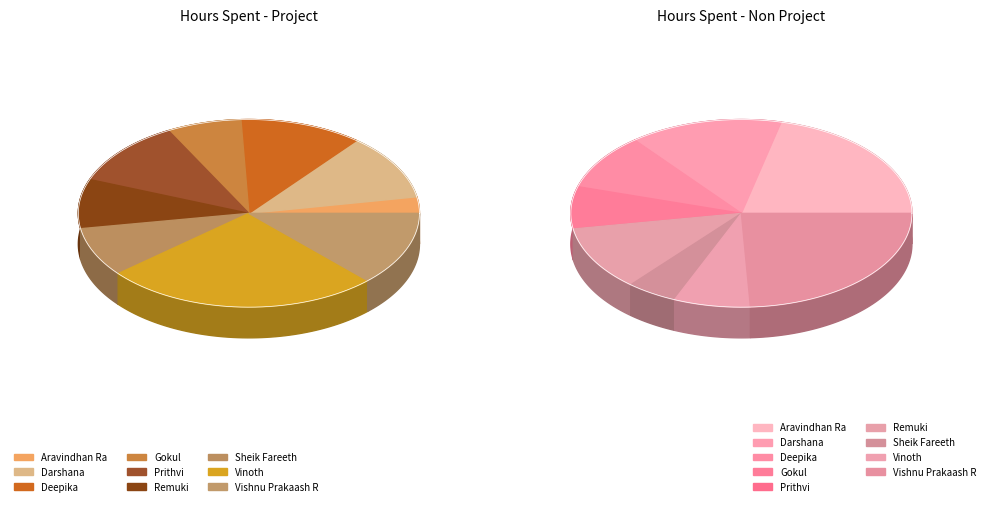

What is the smallest slice in the pie chart?

Aravindhan Ra